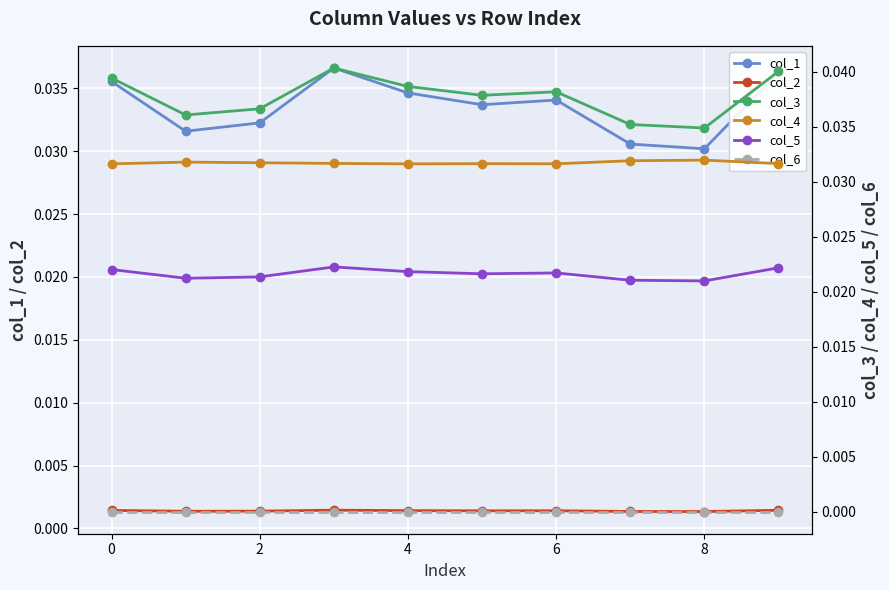

How many categories are shown in the chart?

10